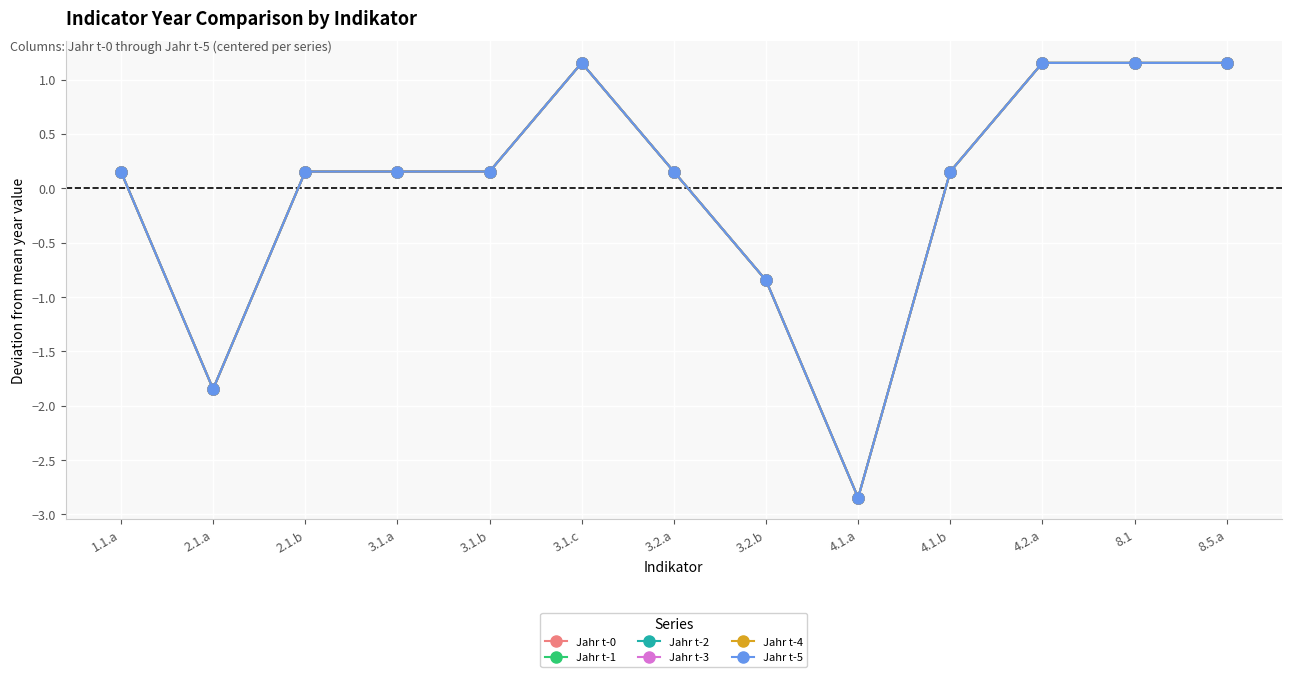

At which label does Jahr t-2 first exceed 0?

1.1.a